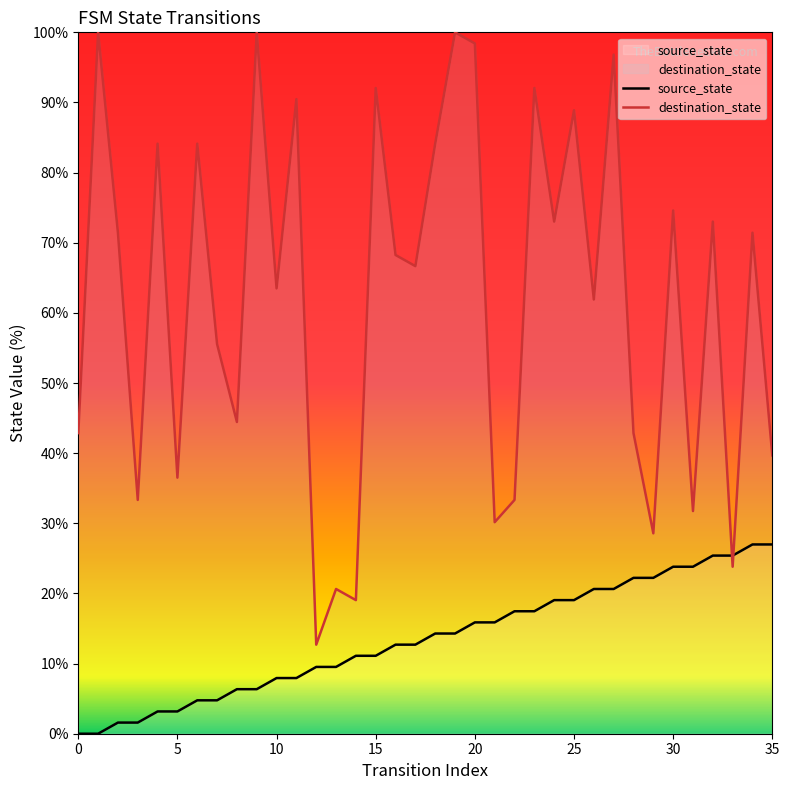

What is the total value across all series at 19?

114.3